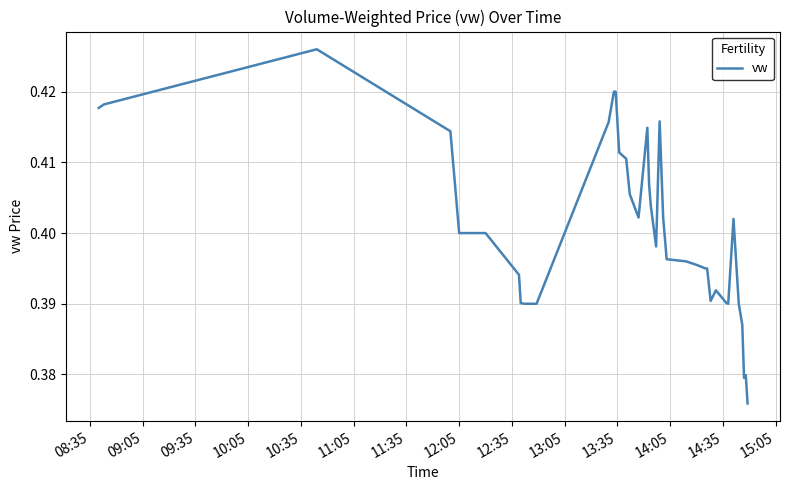

Does the chart display data point markers on the line(s)?

No